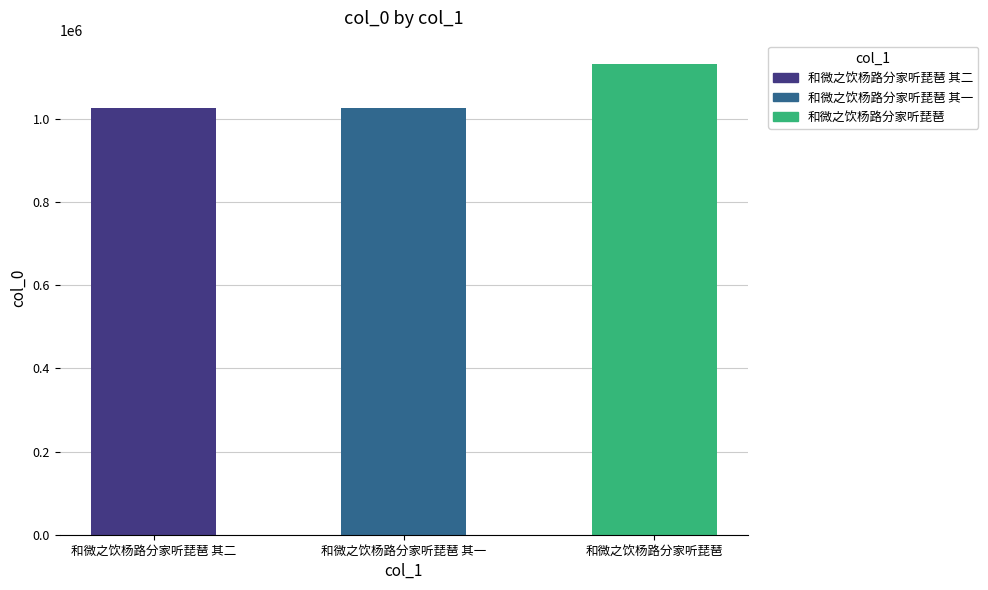

What is the average value?

1061120